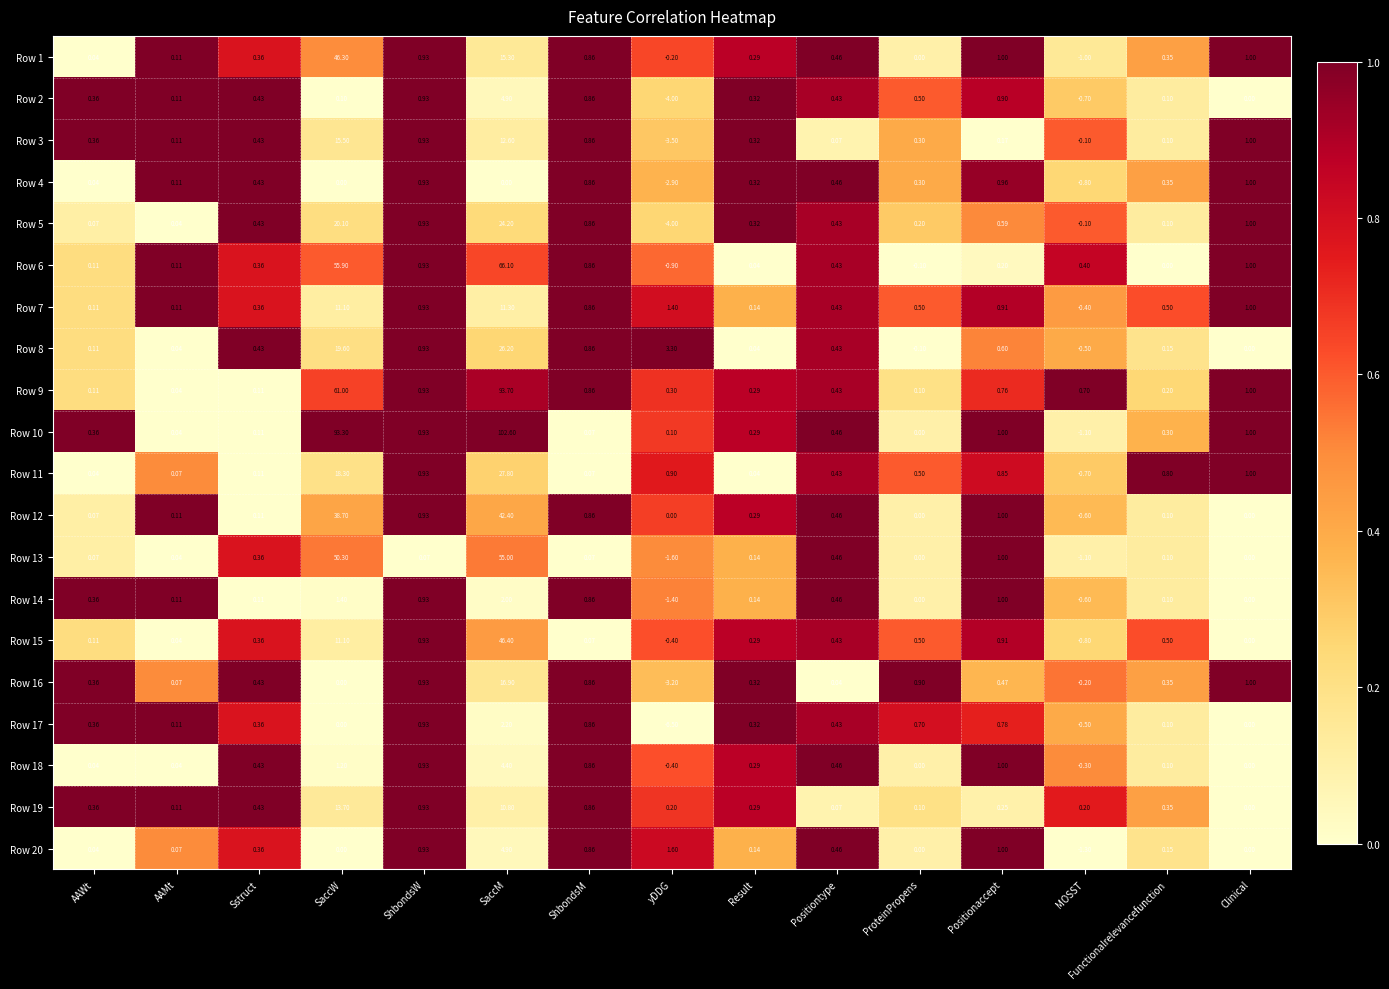

What is the total value across all series at AAMt?

1.6